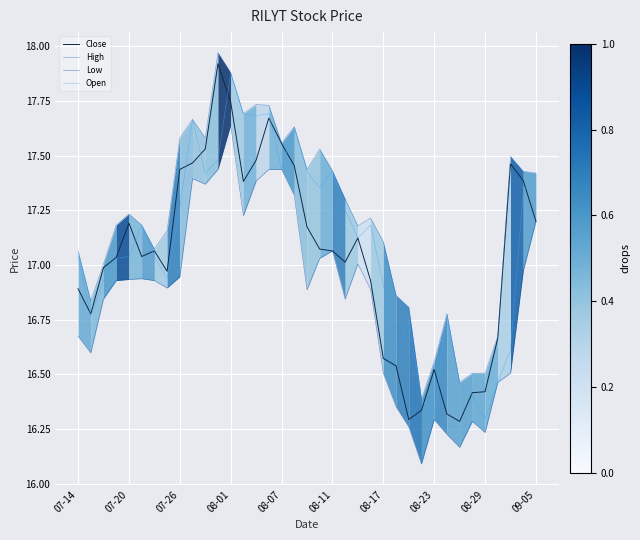

At which category is the sum across all series the highest?

08-01